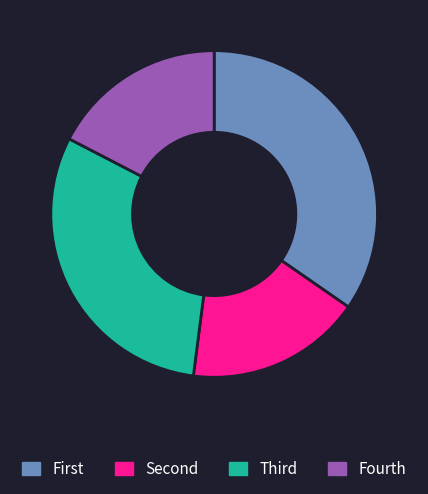

Does any single category account for the majority?

No